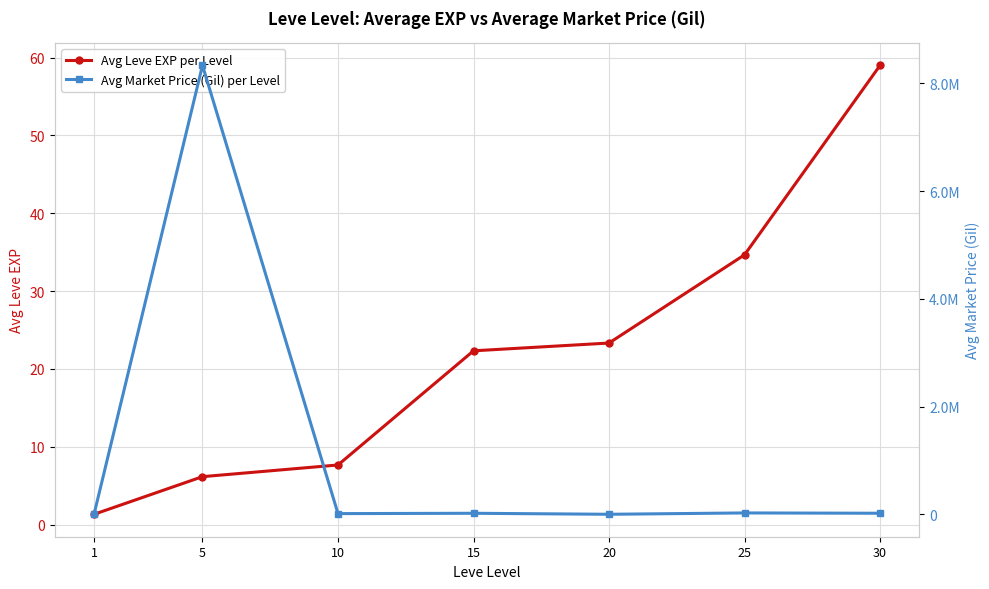

Is the value of Avg Leve EXP per Level at 10 greater than the value of Avg Market Price (Gil) per Level at 1?

No